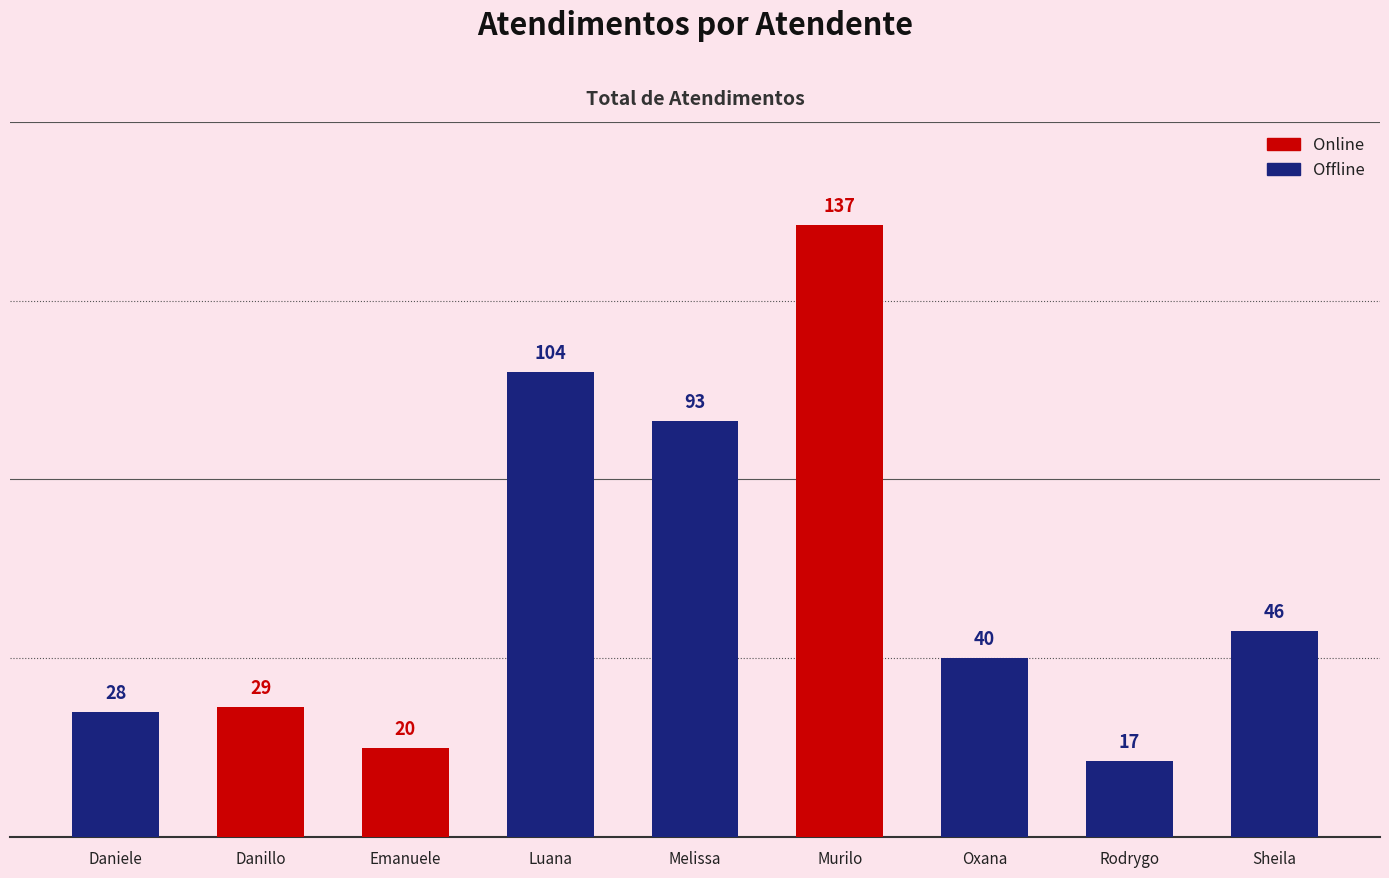

What is the difference between the maximum and second lowest values?

117